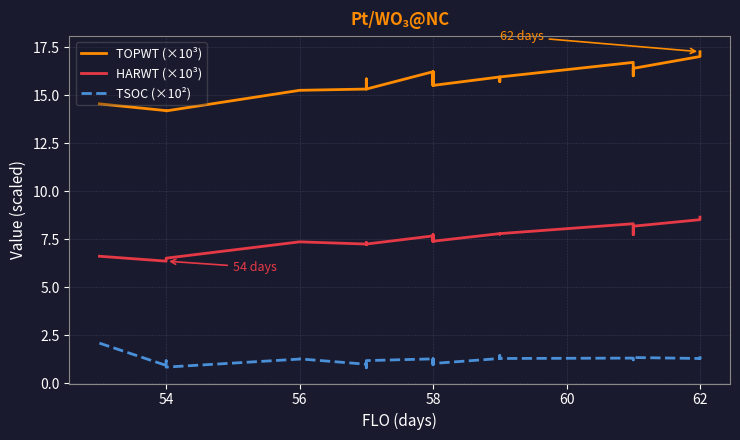

In TSOC (×10²), how many points are lower than both neighbors (excluding endpoints)?

12